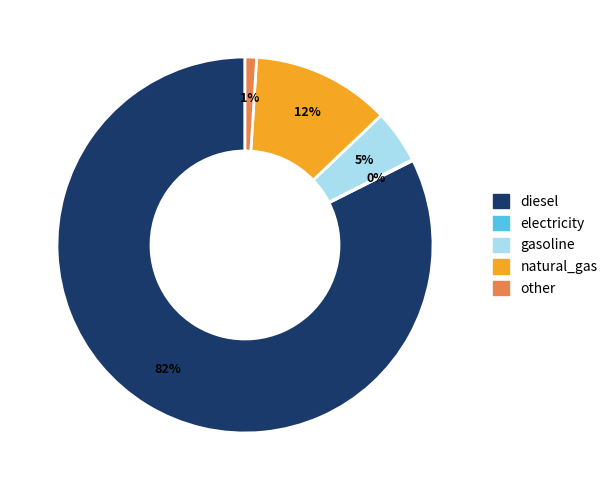

To the nearest percent, what is the combined percentage of gasoline and other?

6%